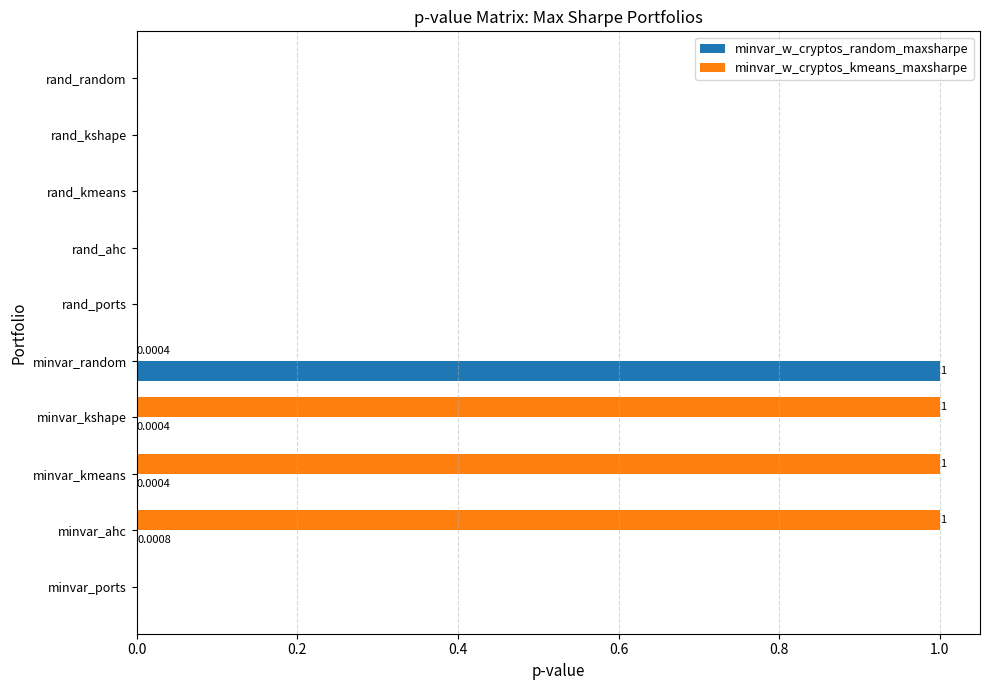

What are all the series names shown in the legend?

minvar_w_cryptos_random_maxsharpe, minvar_w_cryptos_kmeans_maxsharpe